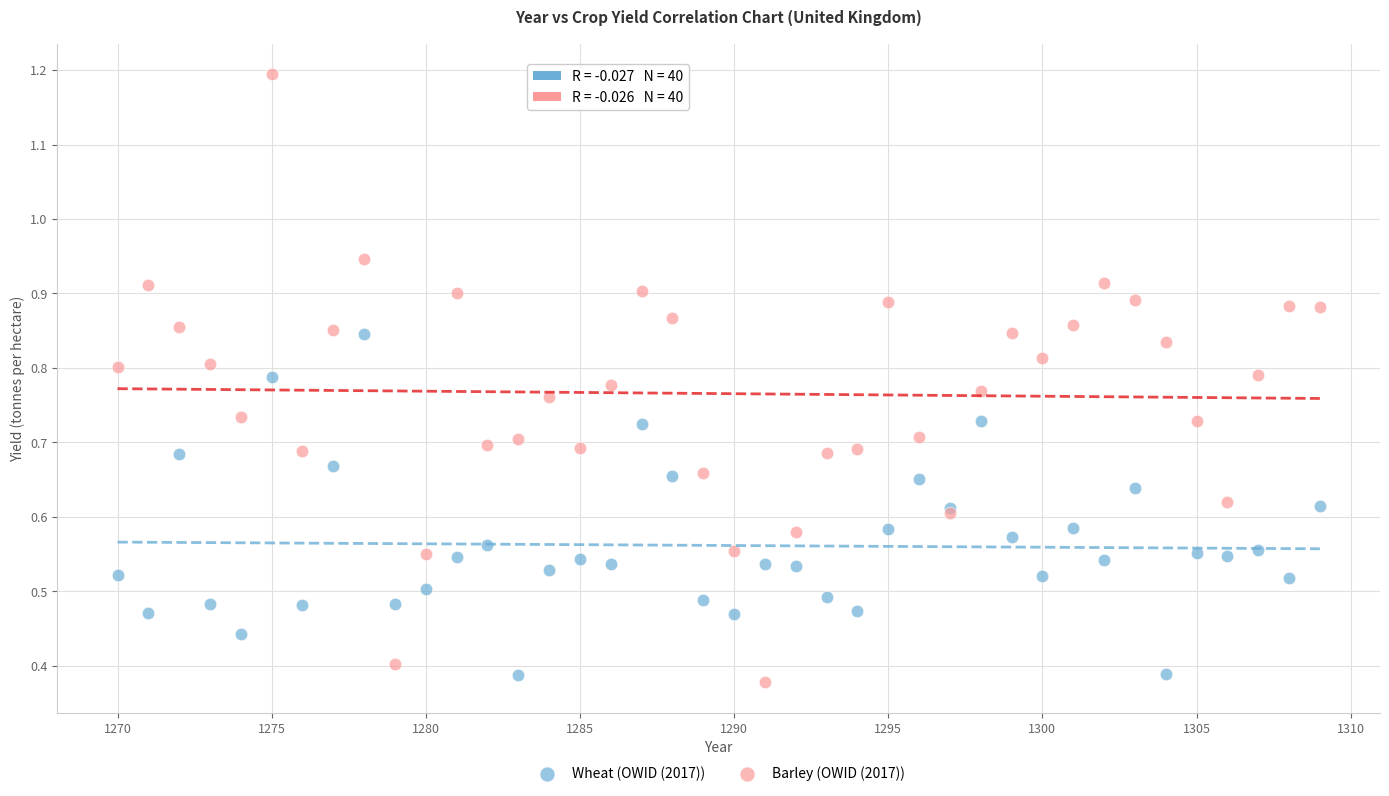

Which series reaches the maximum Y coordinate?

Barley (OWID (2017))